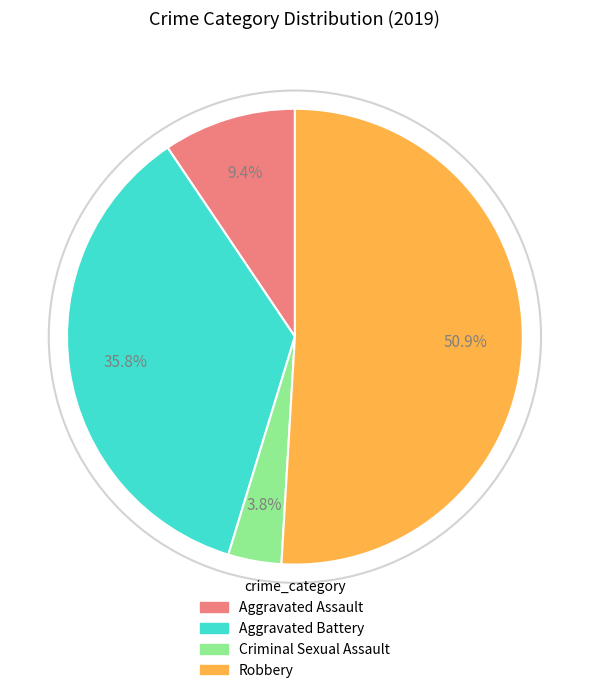

Do Criminal Sexual Assault and Robbery together represent more than half of the pie?

Yes